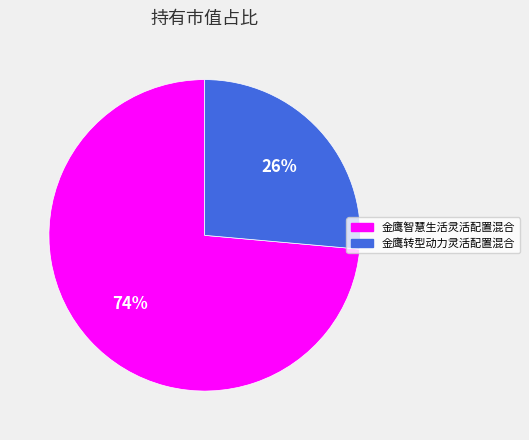

Combined, do 金鹰智慧生活灵活配置混合 and 金鹰转型动力灵活配置混合 account for over 50%?

Yes